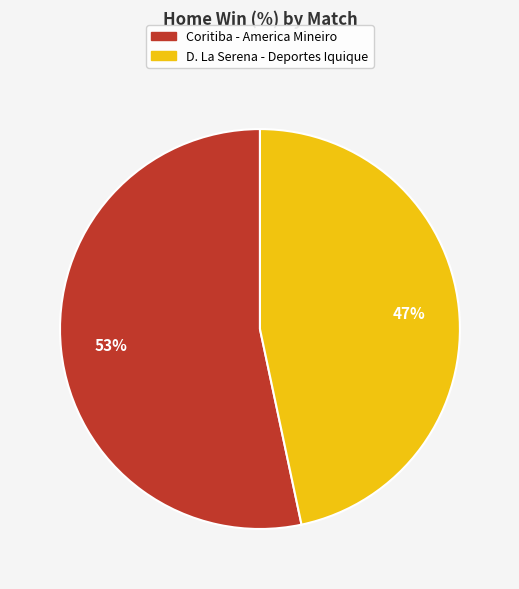

Which category has the smallest portion of the pie?

D. La Serena - Deportes Iquique